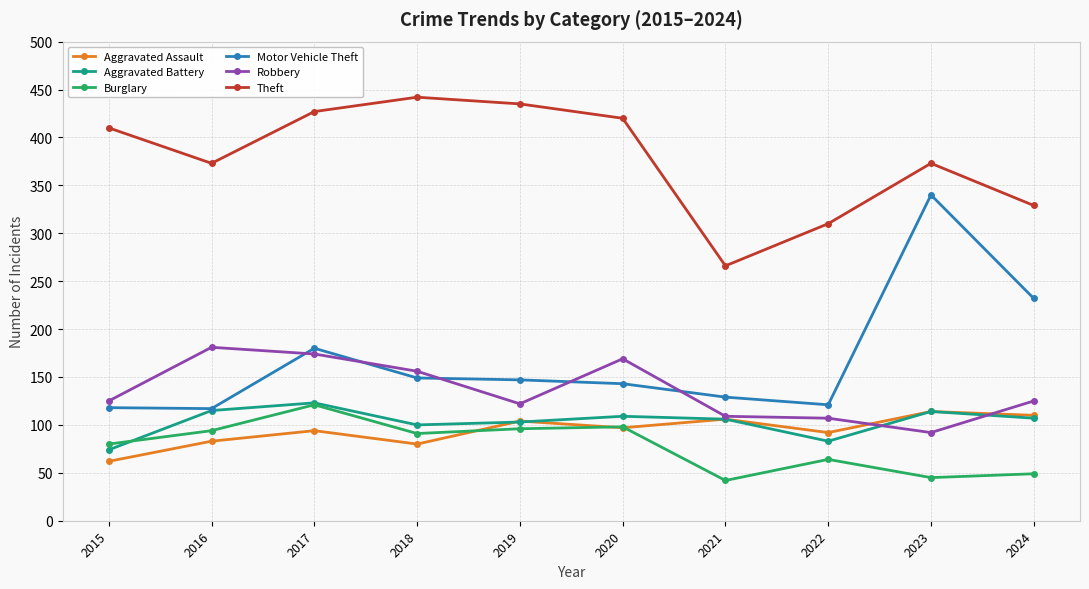

What is the greatest value displayed?

442